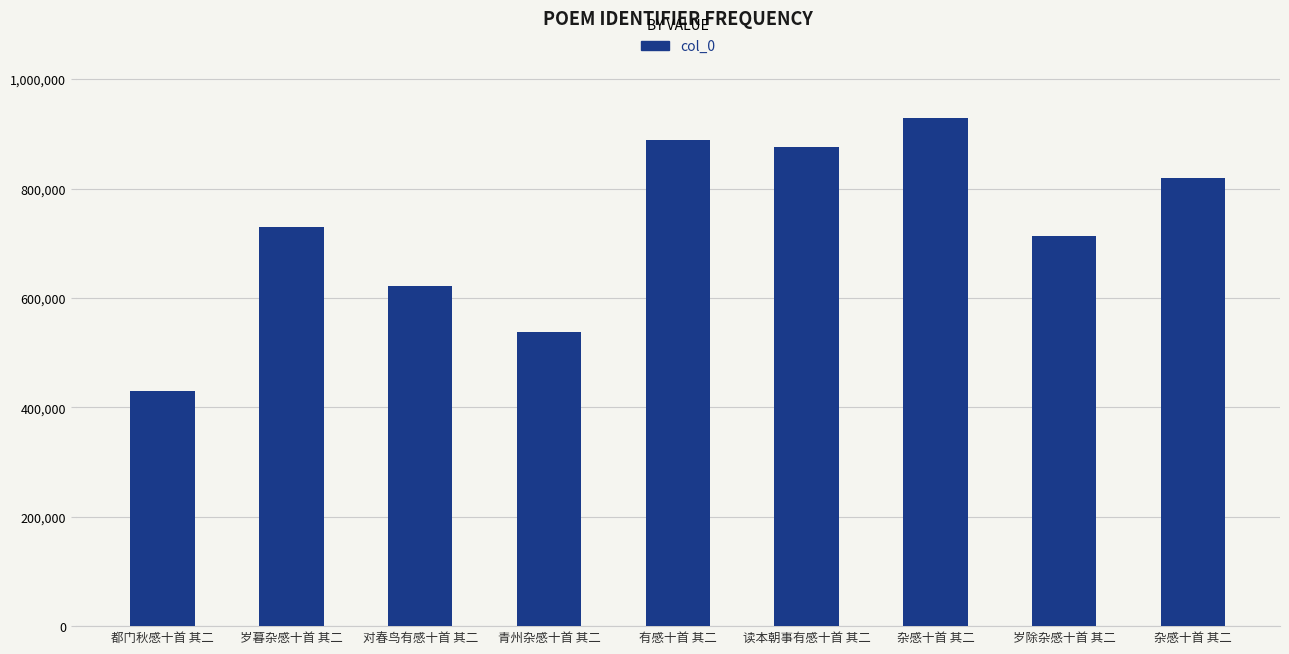

Count the number of data series in this chart.

1